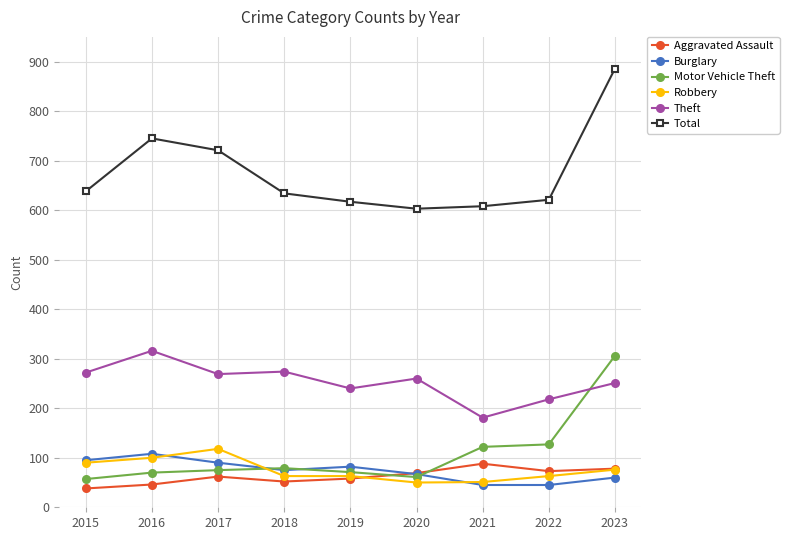

Where is the first local maximum for Aggravated Assault?

2017